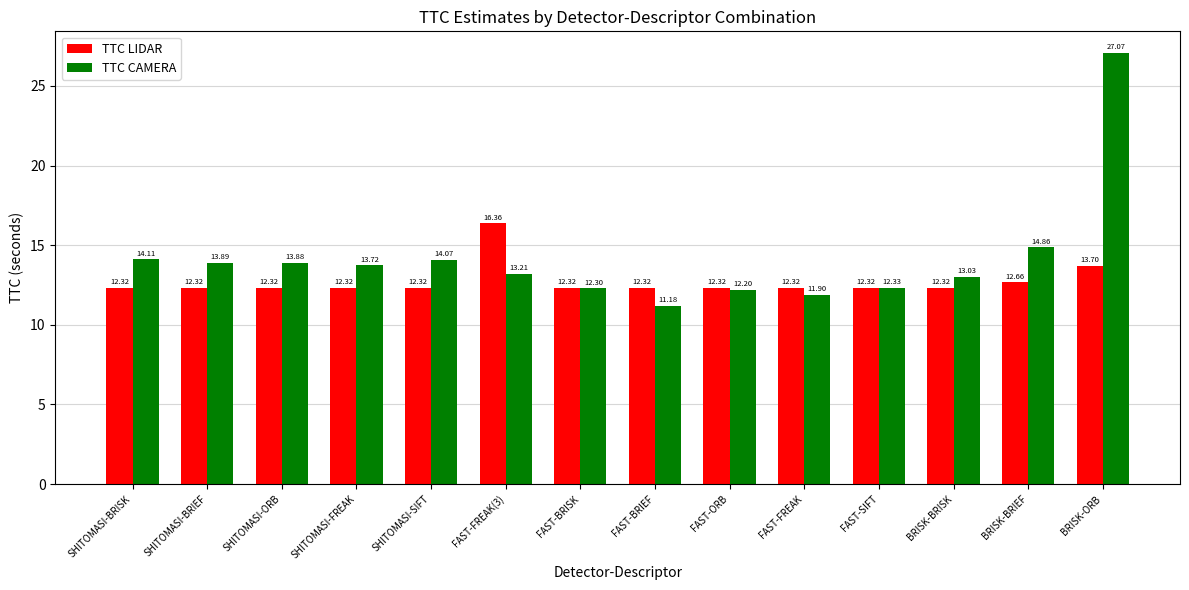

Which series has the widest spread of values?

TTC CAMERA